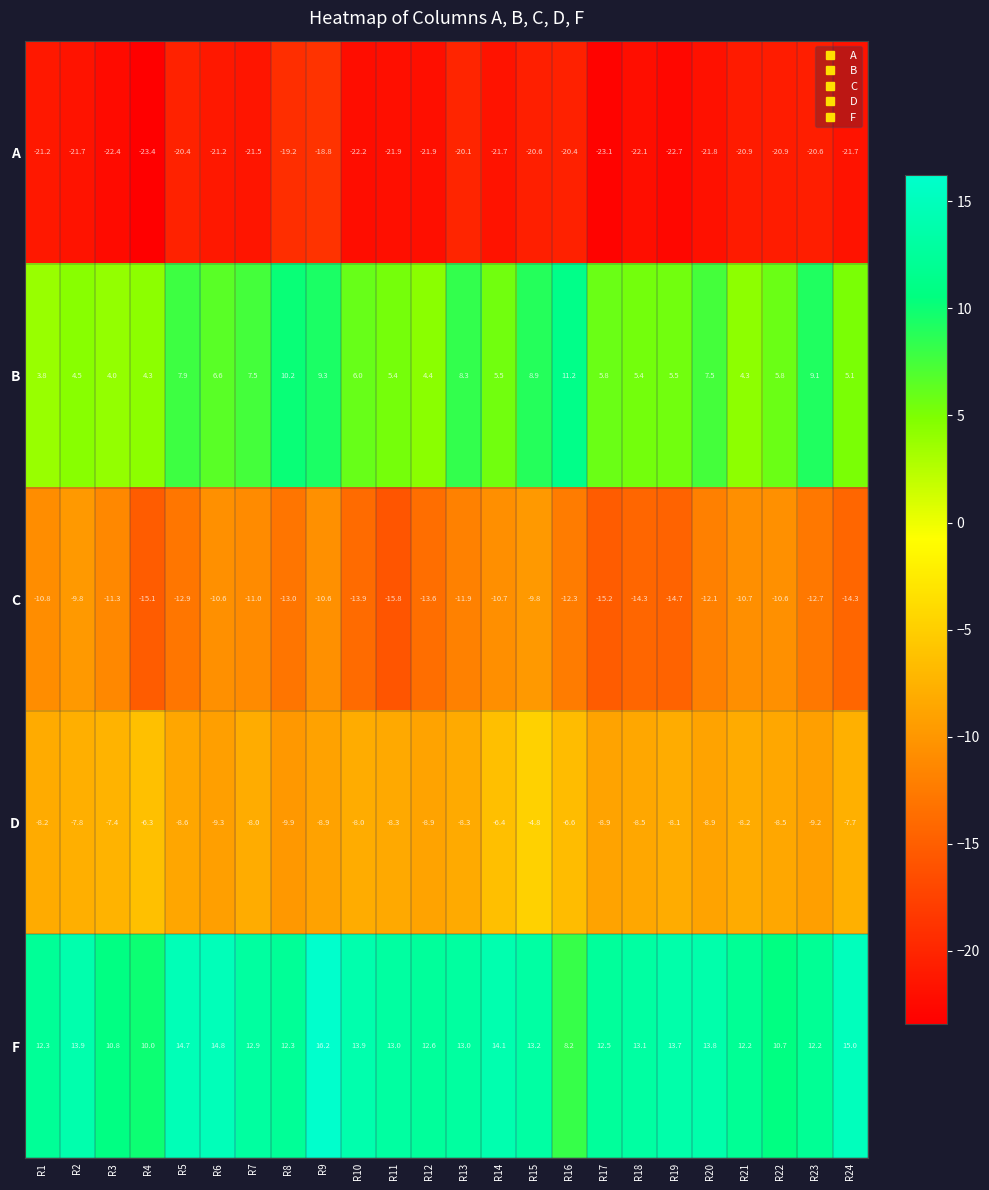

How many values in the D series are below -8?

15